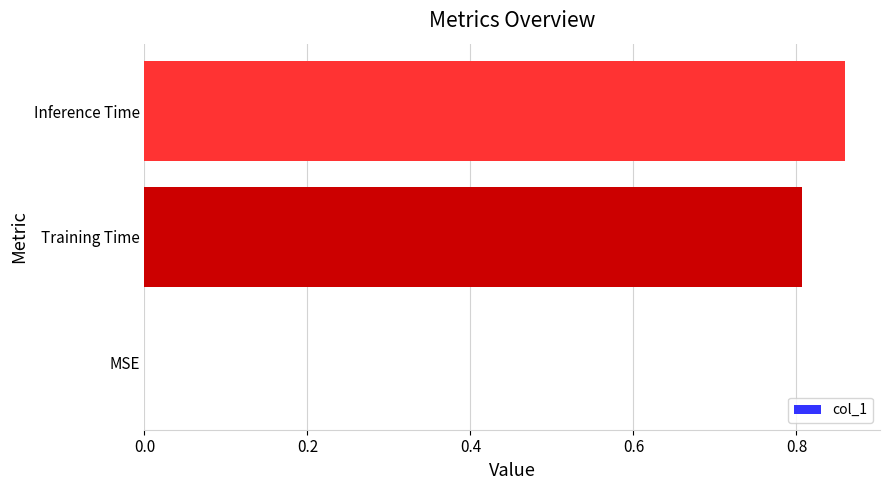

Are the bars horizontal?

Yes